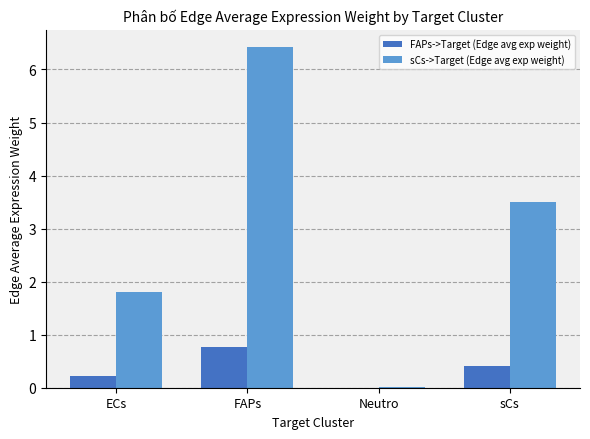

What is the difference between the FAPs->Target (Edge avg exp weight) values at FAPs and ECs?

0.5